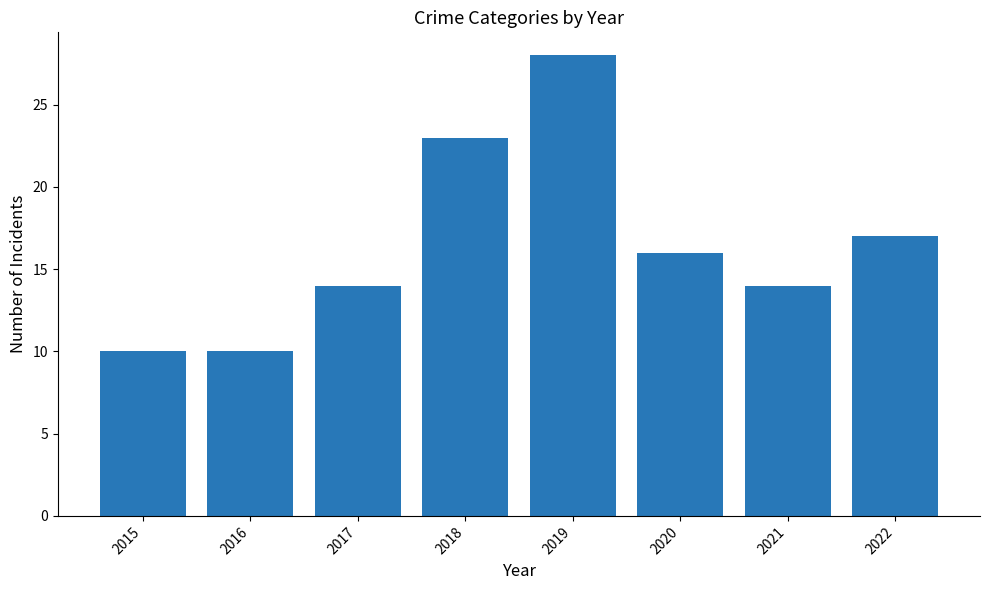

How many values are between 14 and 23?

5